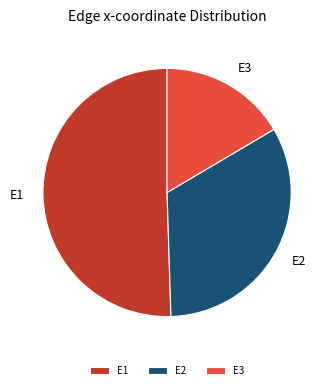

Do E2 and E3 together represent more than half of the pie?

No